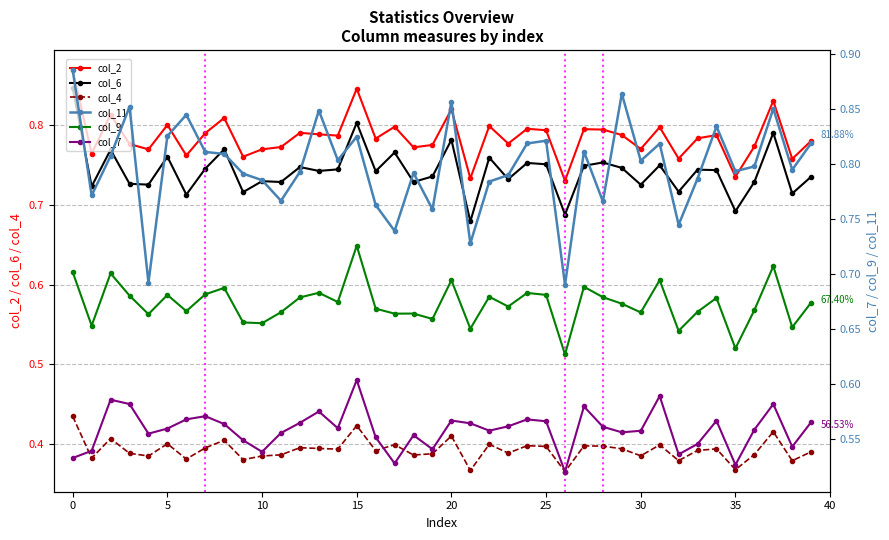

What is the maximum value for col_6?

0.8